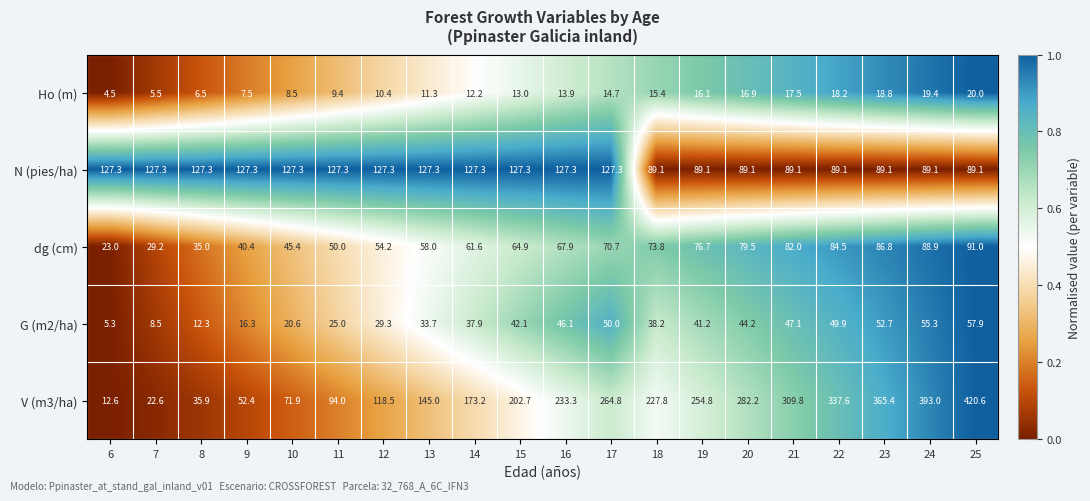

At which label does dg (cm) first exceed 67?

16